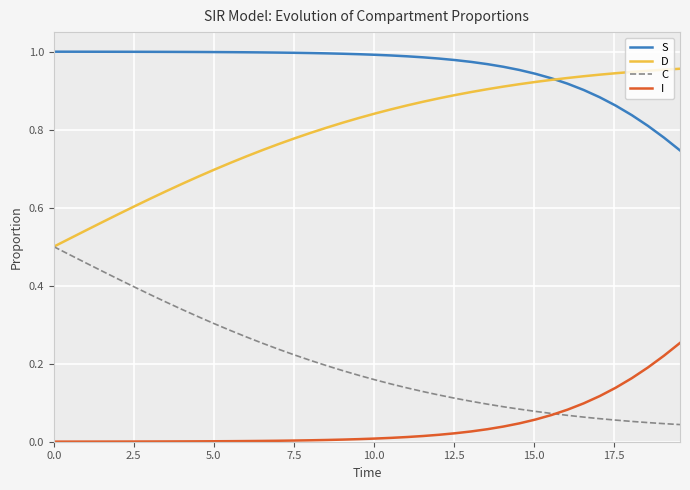

Which series has the largest total across all categories?

S